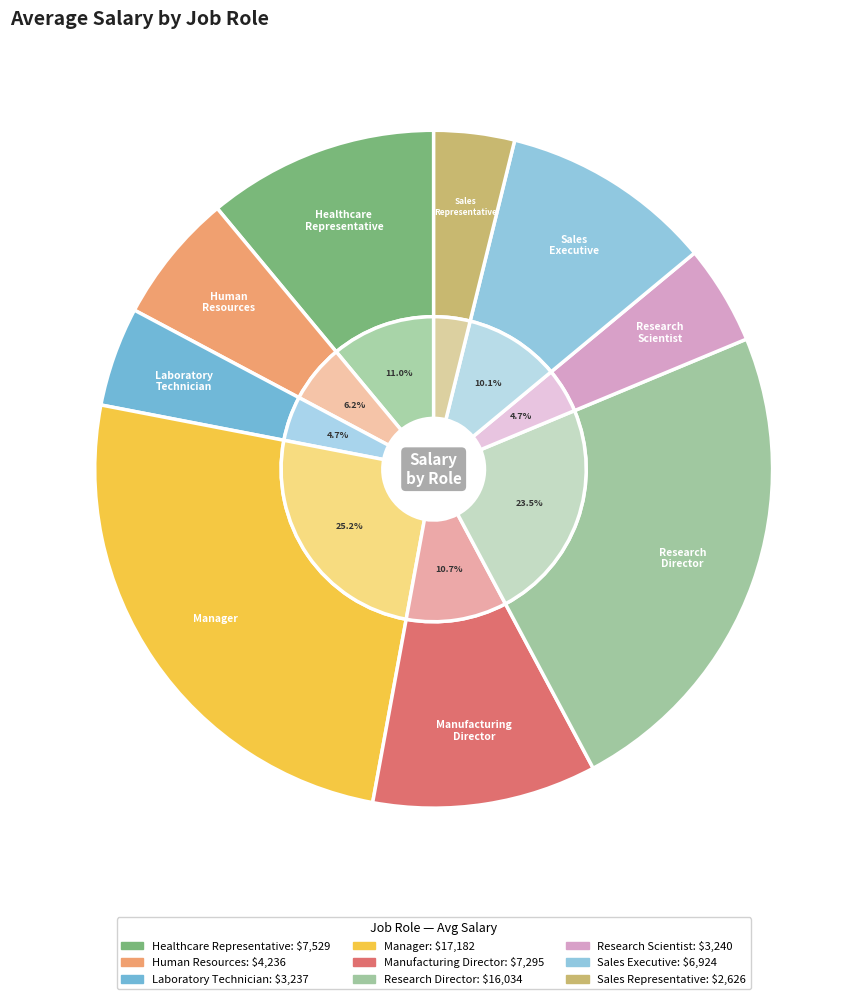

Rank the categories by value from lowest to highest.

Sales Representative, Laboratory Technician, Research Scientist, Human Resources, Sales Executive, Manufacturing Director, Healthcare Representative, Research Director, Manager